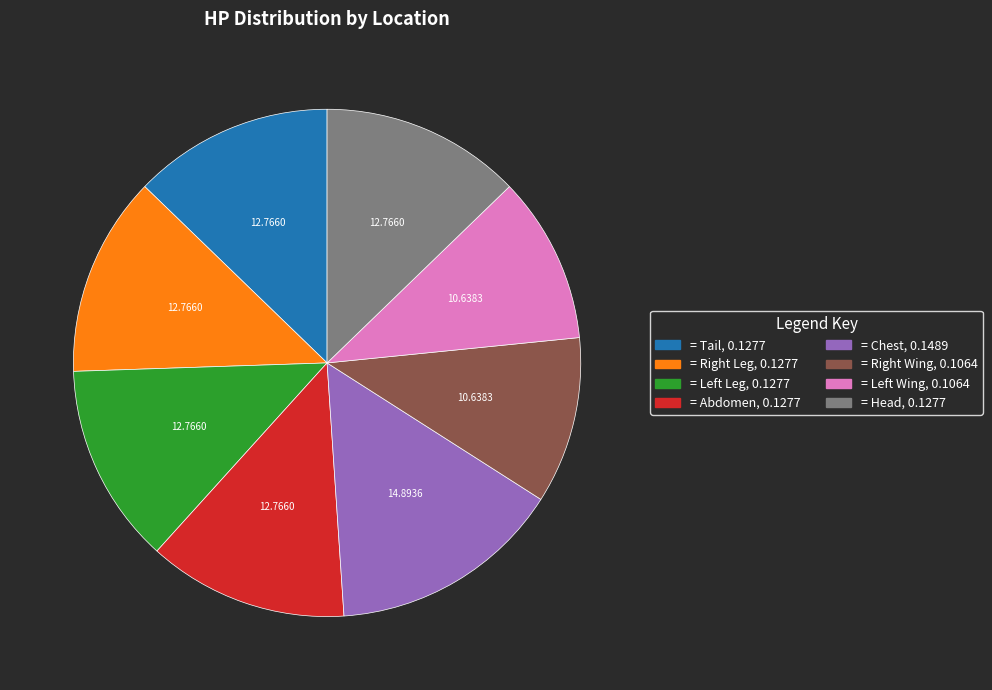

Does any single category account for the majority?

No